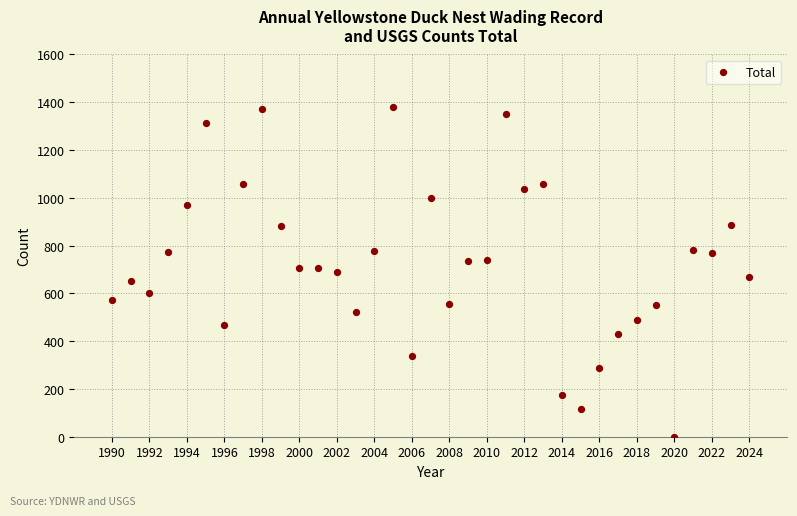

What is the range of Y values (max minus min)?

1382